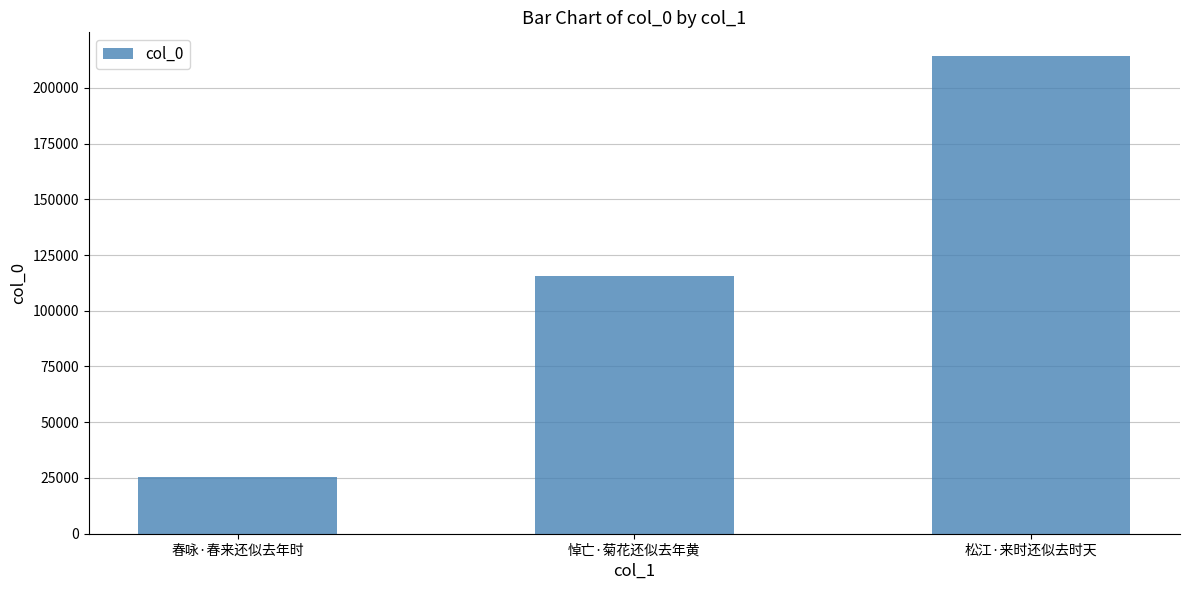

Is it true that the value at 悼亡·菊花还似去年黄 is 184354?

False